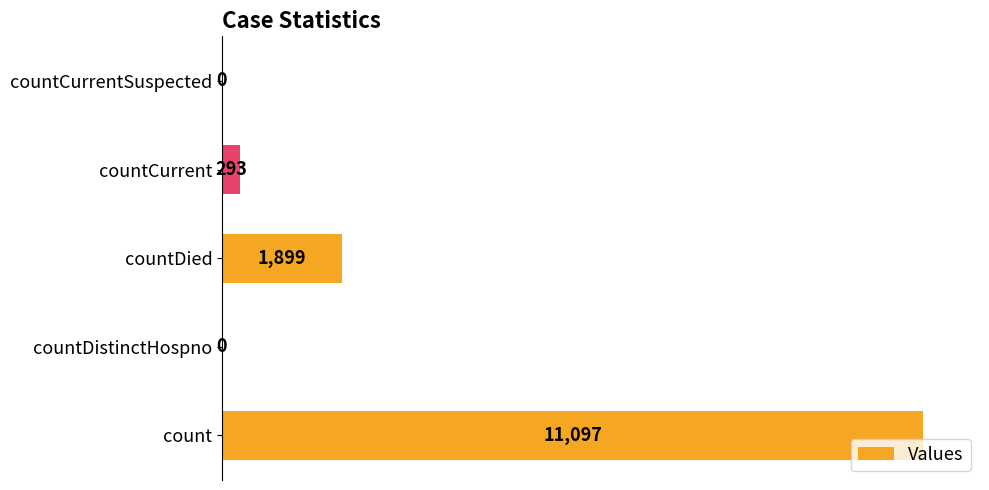

What is the maximum value shown in the chart?

11097